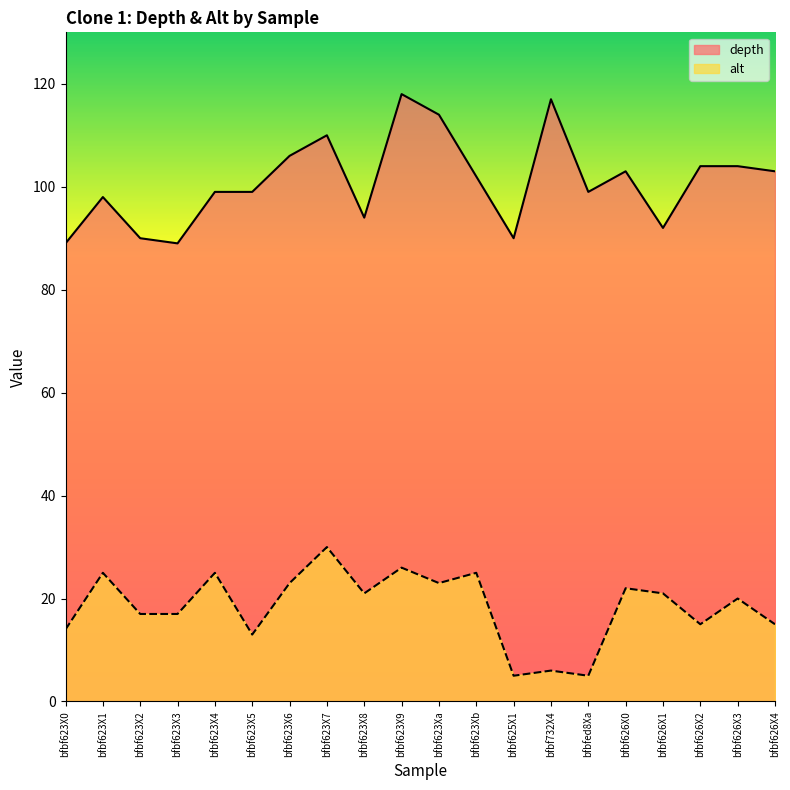

What position from the left is bfbf623X9?

10